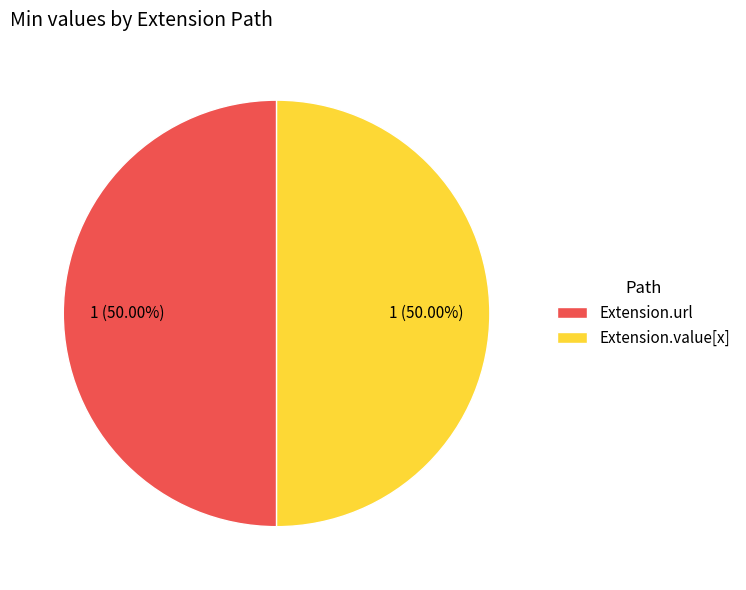

Is the sum of Extension.url and Extension.value[x] greater than half?

Yes